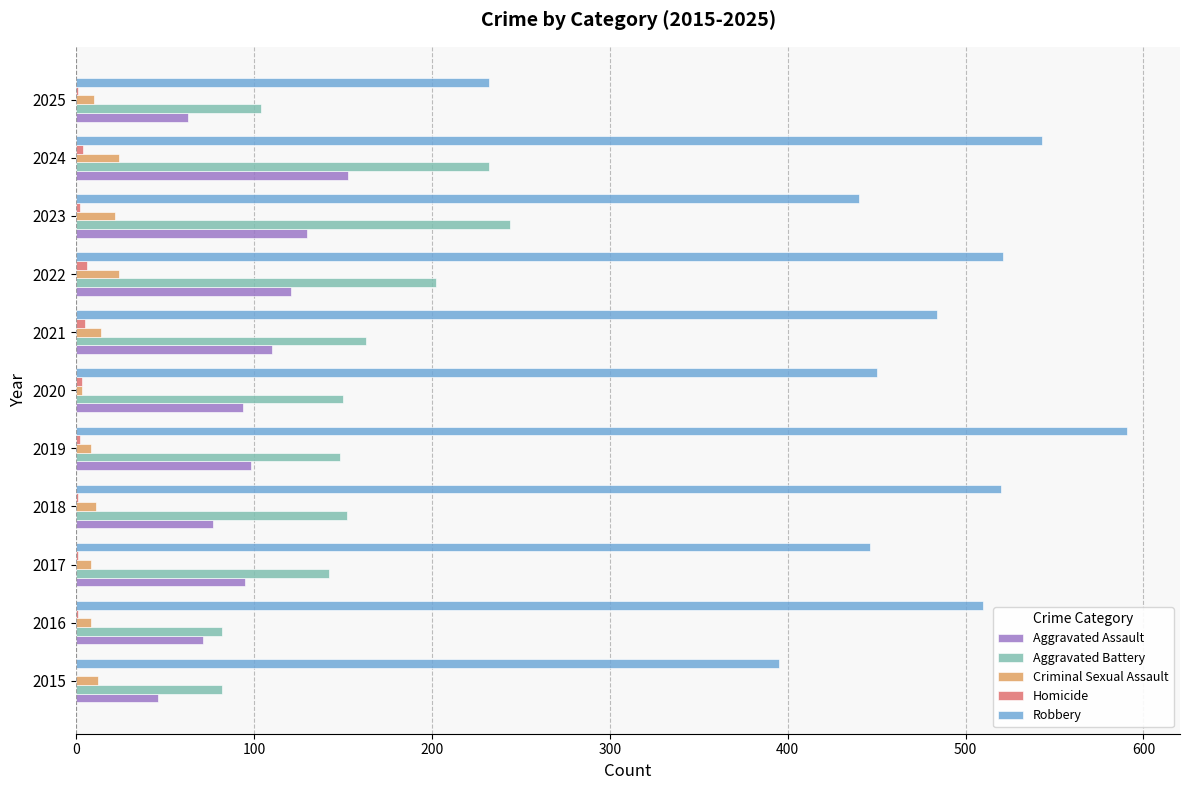

Which series has the largest total across all categories?

Robbery